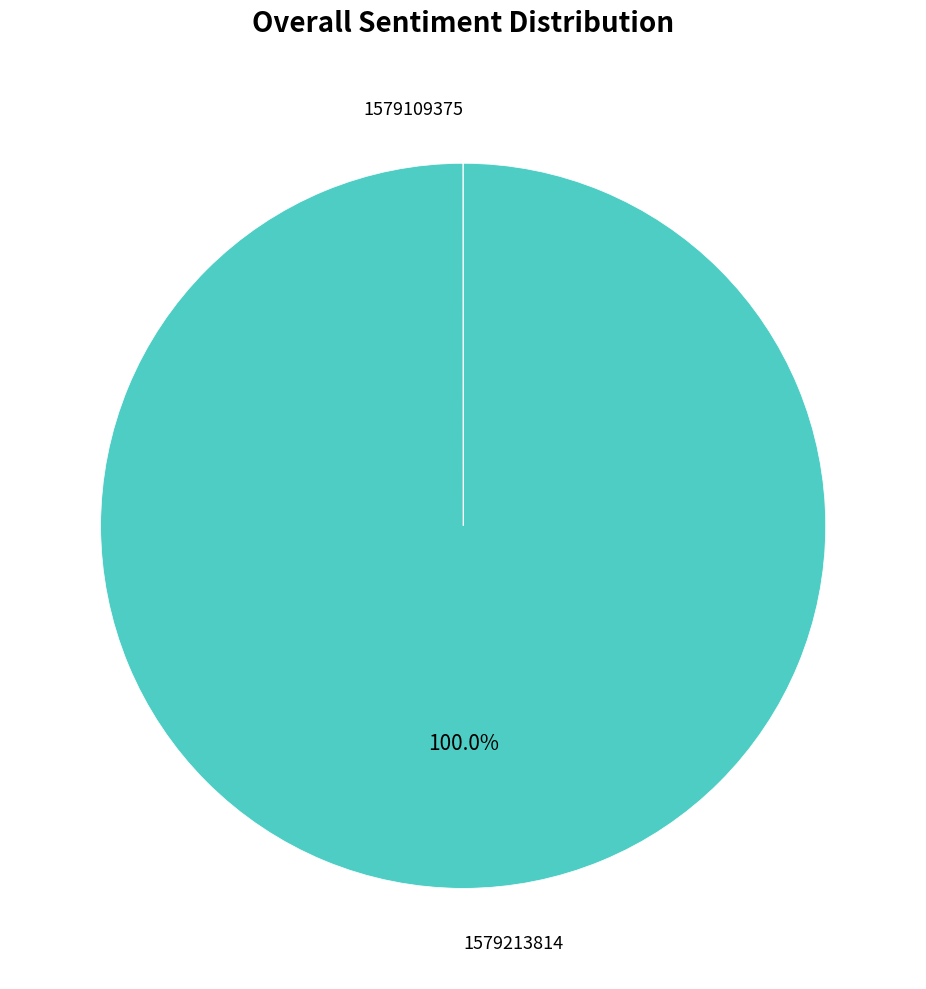

Which category has the biggest portion of the pie?

1579213814